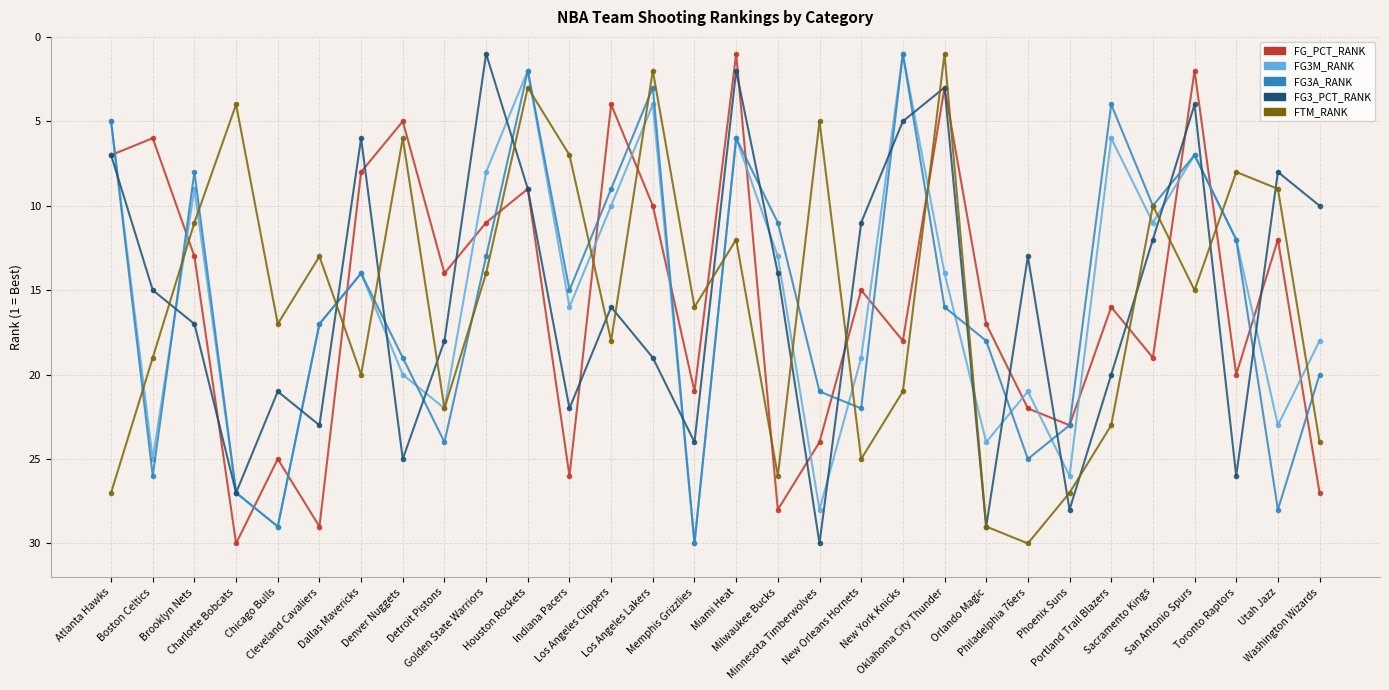

In FTM_RANK, how many points are higher than both neighbors (excluding endpoints)?

9